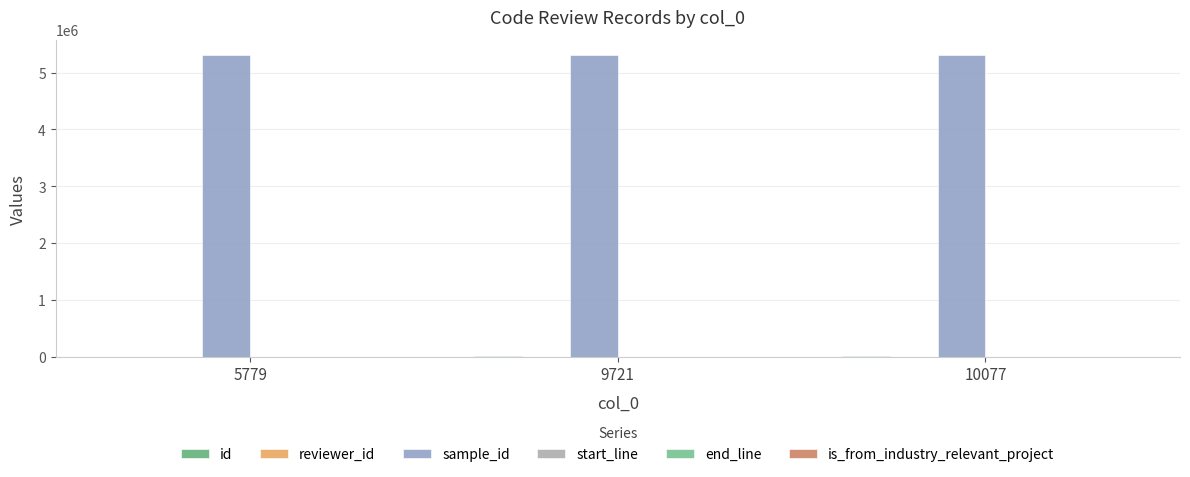

What is the total value across all series at 5779?

5321069